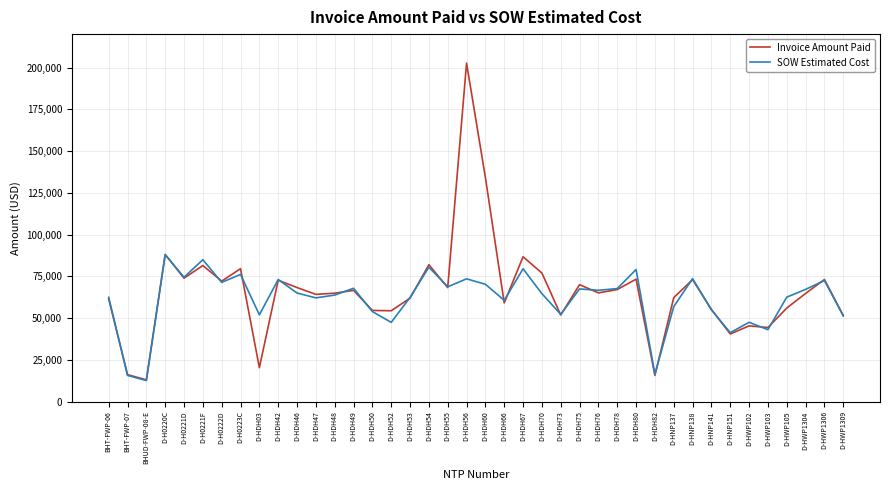

What is the difference between the highest and lowest values at D-HDH80?

5769.5